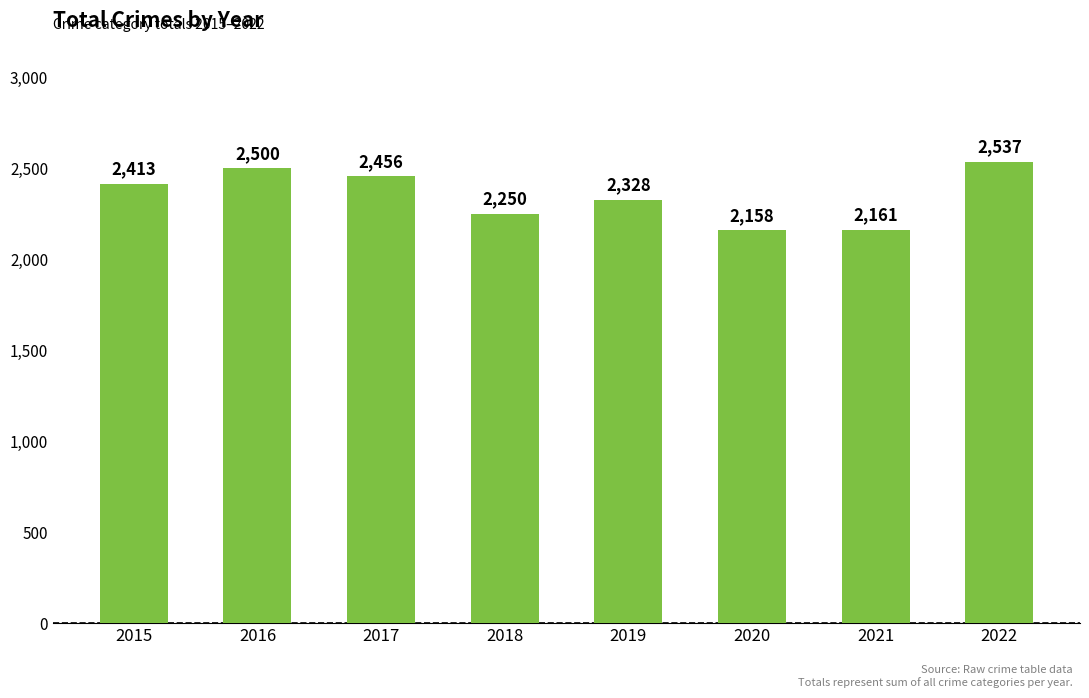

Rank the categories by value from lowest to highest.

2020, 2021, 2018, 2019, 2015, 2017, 2016, 2022